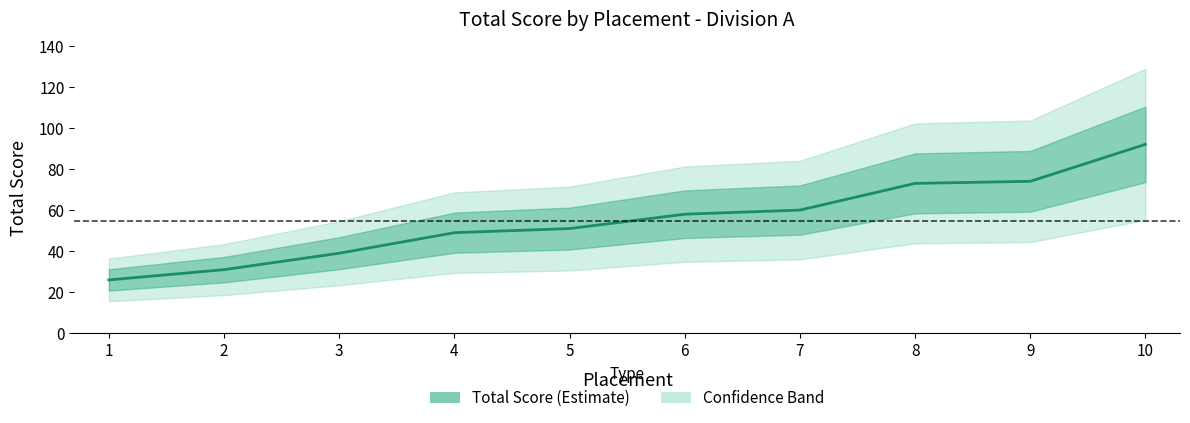

Reading left to right, transcribe all the data shown in this chart.

1=26	2=31	3=39	4=49	5=51	6=58	7=60	8=73	9=74	10=92